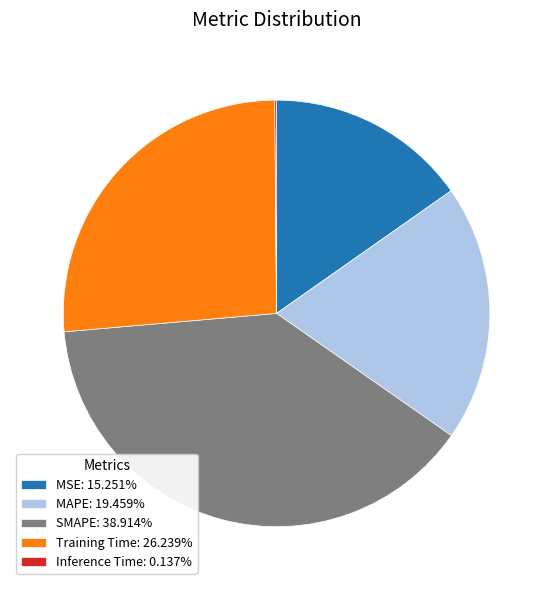

Is the sum of SMAPE: 38.914% and Training Time: 26.239% greater than half?

Yes